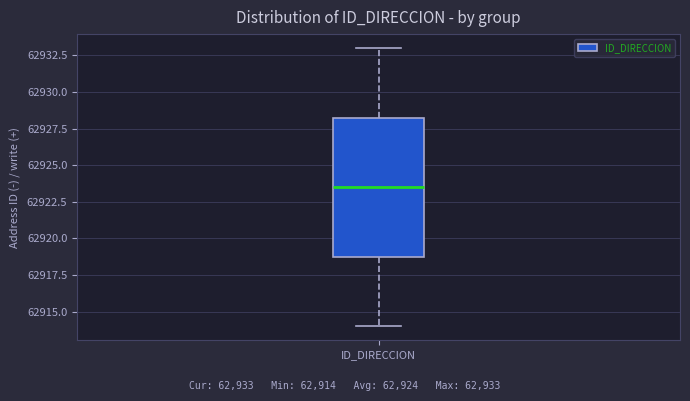

Read this box plot against the y-axis: the position of the median line, the range covered by the box, and the ends of both whiskers. The values are not printed on the chart, so give them approximately, as read against the axis.

median 62923.5, box 62919.0 to 62928.5, whiskers 62914.0 to 62933.0